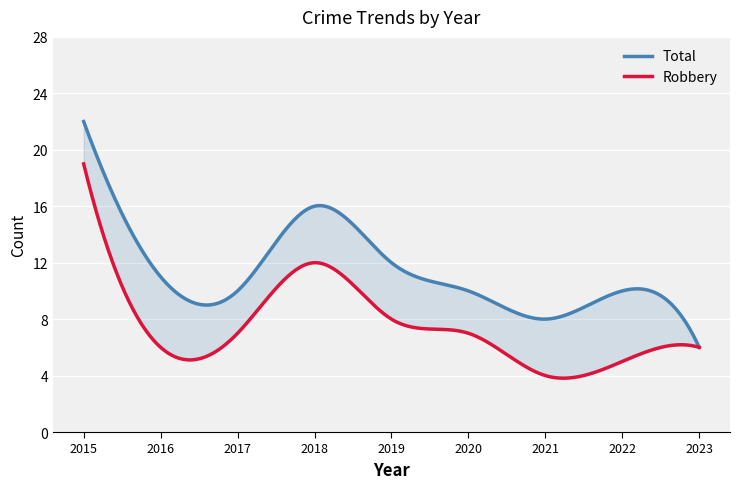

List the series in order of their peak value, highest first.

Total, Robbery